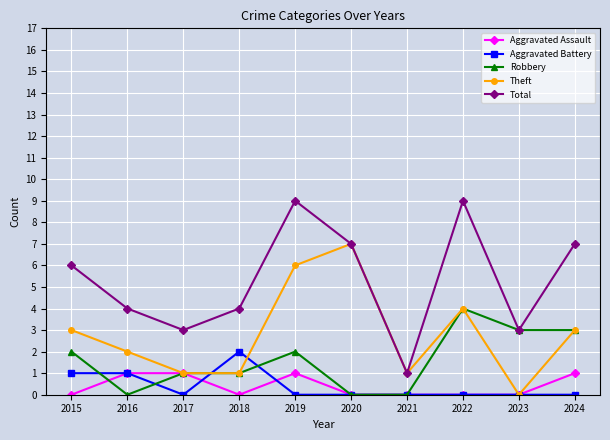

What are all the series names shown in the legend?

Aggravated Assault, Aggravated Battery, Robbery, Theft, Total